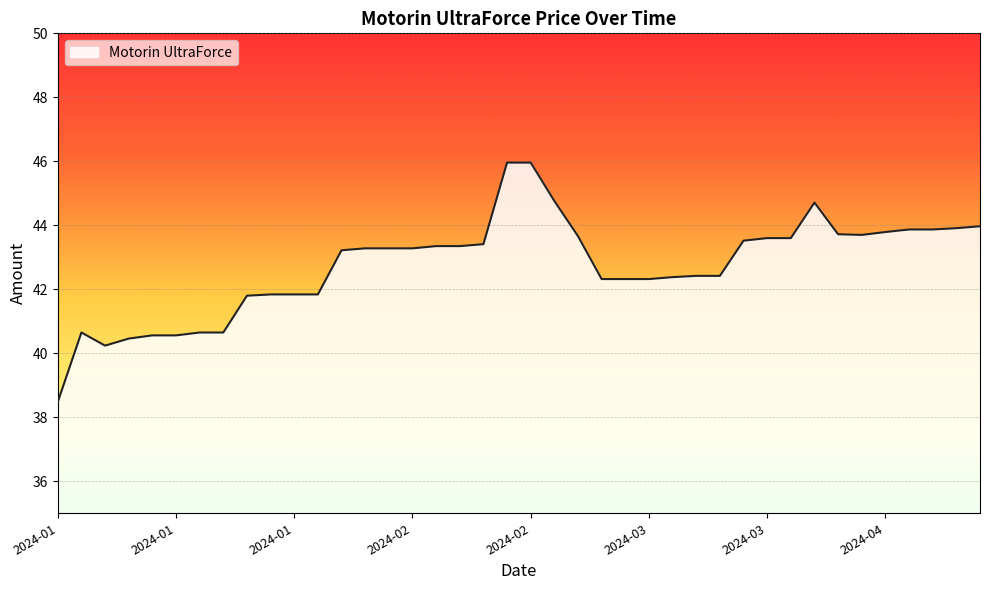

What is the greatest value displayed?

46.0